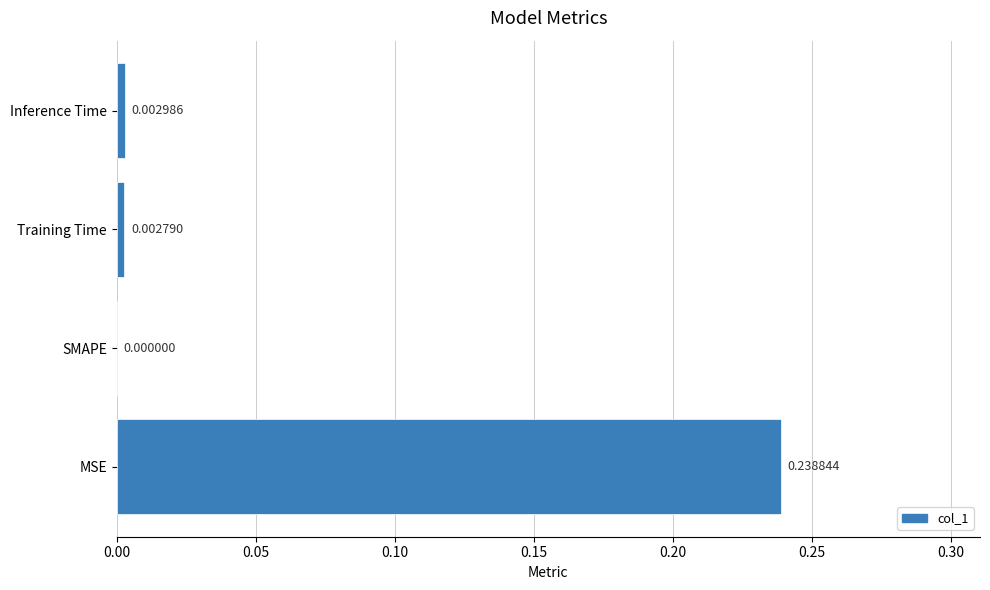

Between Inference Time and Training Time, which is larger?

Inference Time